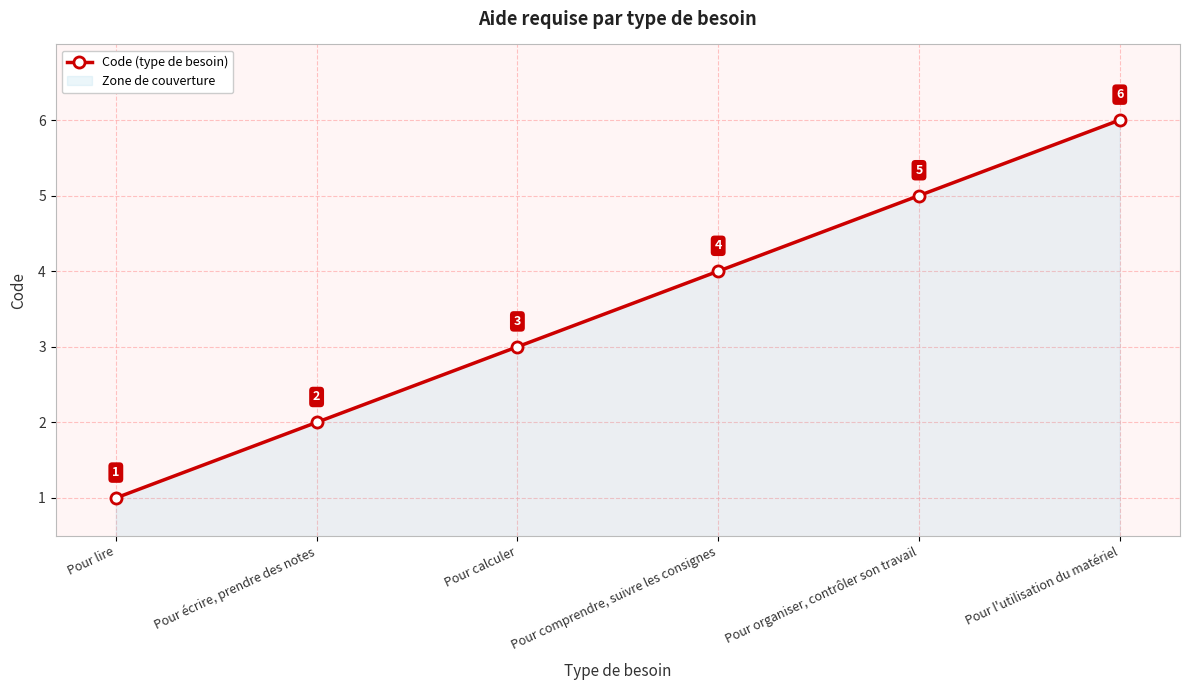

Between Pour comprendre, suivre les consignes and Pour calculer, which is larger?

Pour comprendre, suivre les consignes